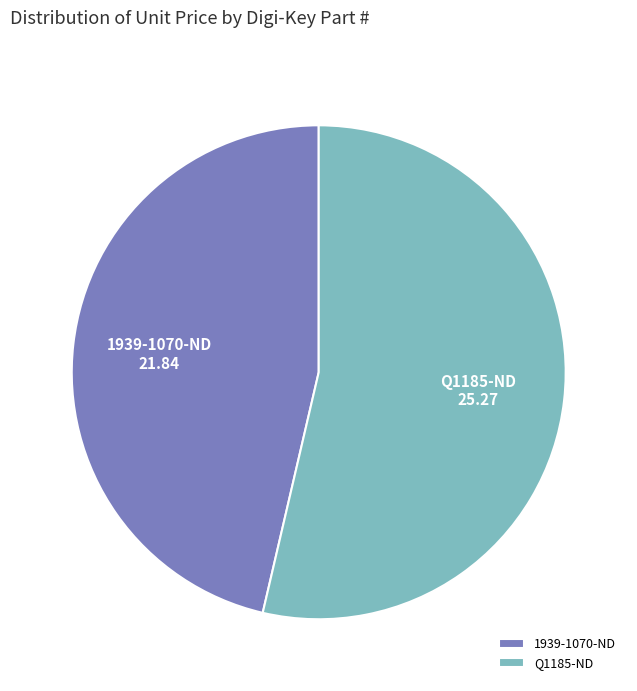

Count the number of slices in the pie.

2